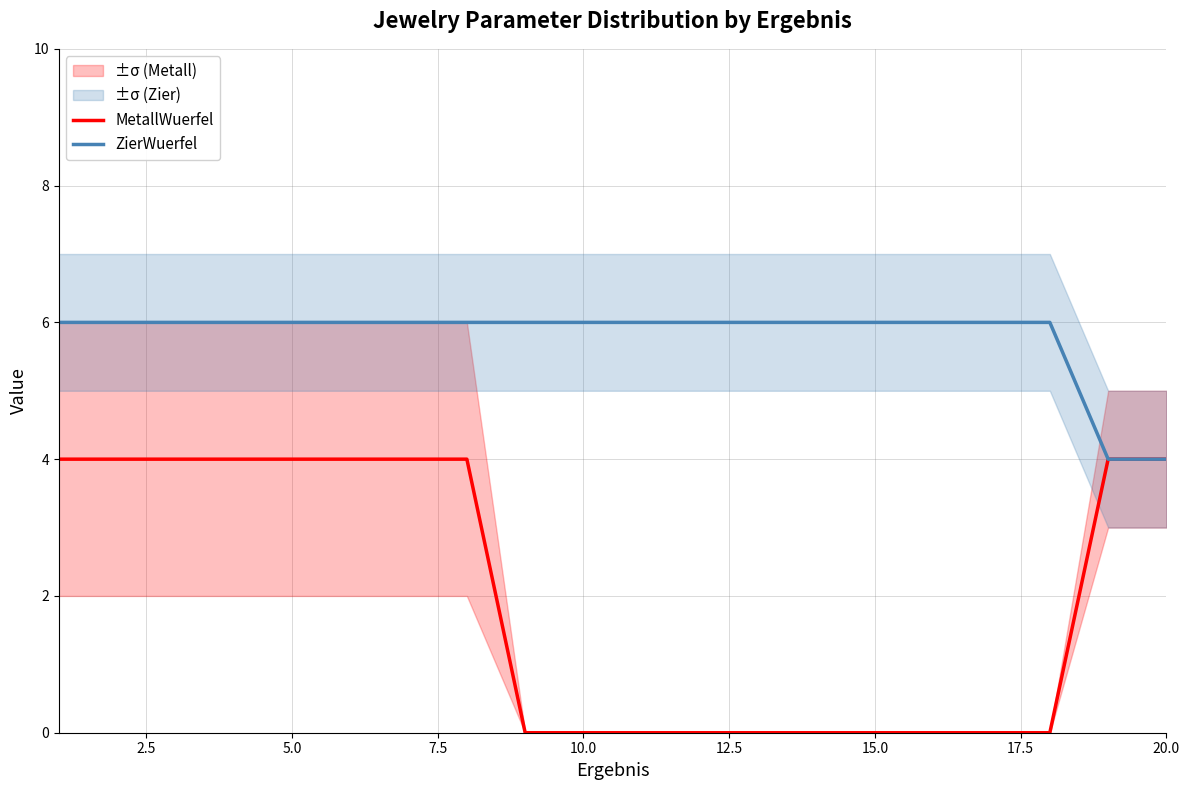

True or false: MetallWuerfel and ZierWuerfel intersect in this chart.

False